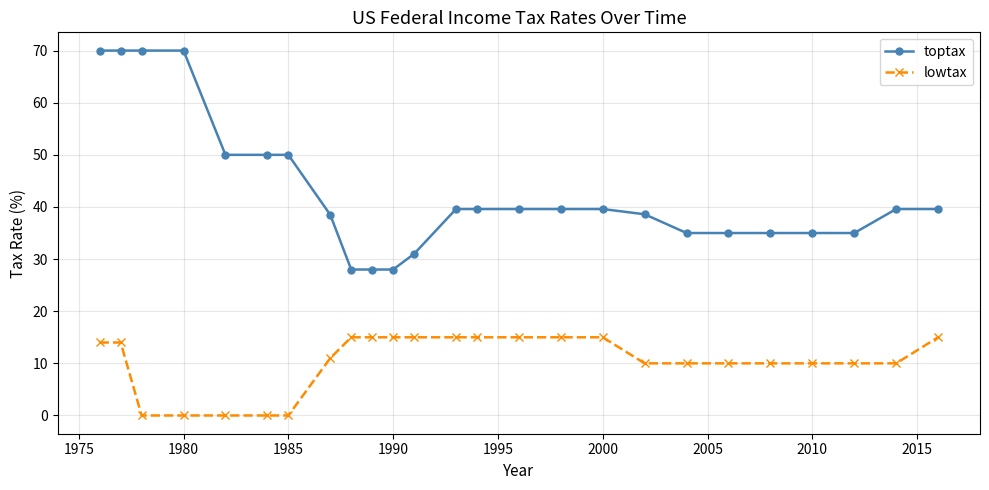

What is the difference between the second highest and minimum values in the lowtax series?

15.0